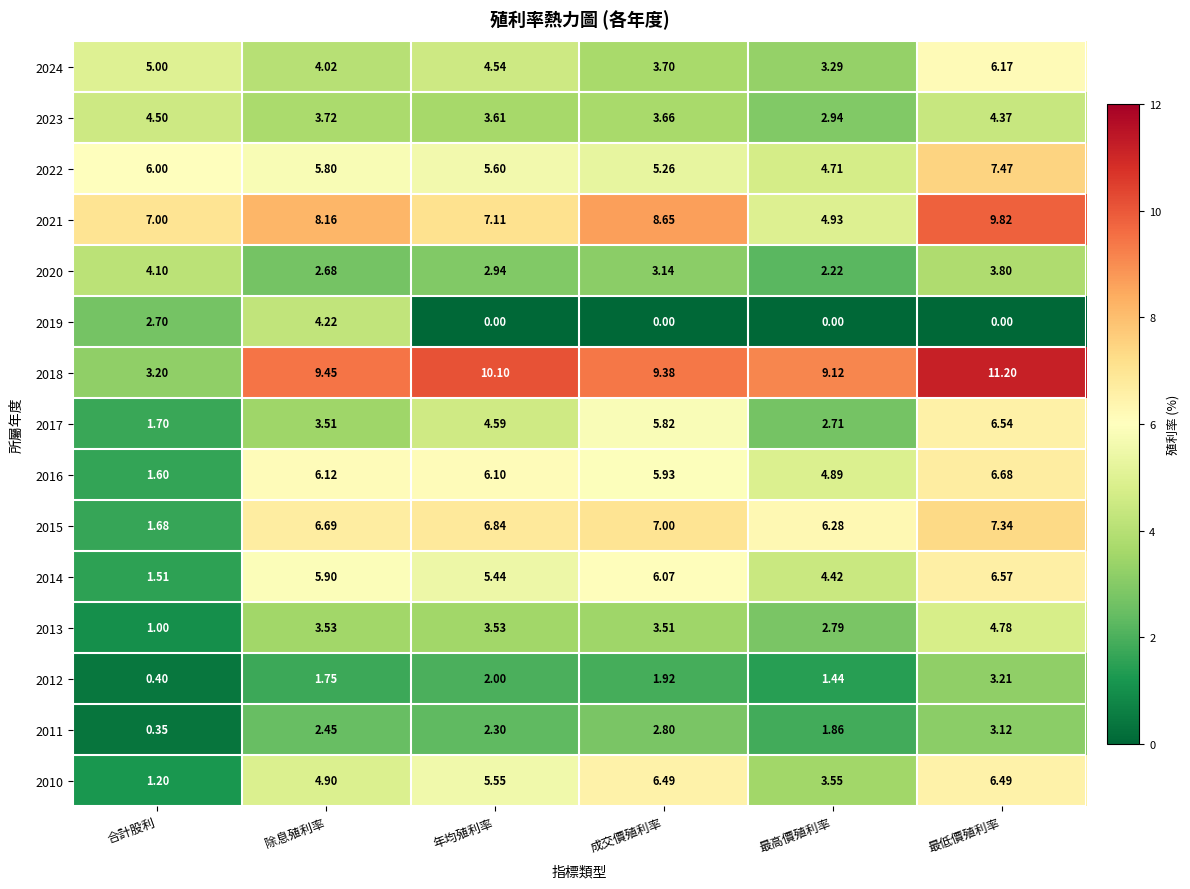

Count the number of categories in the chart.

6